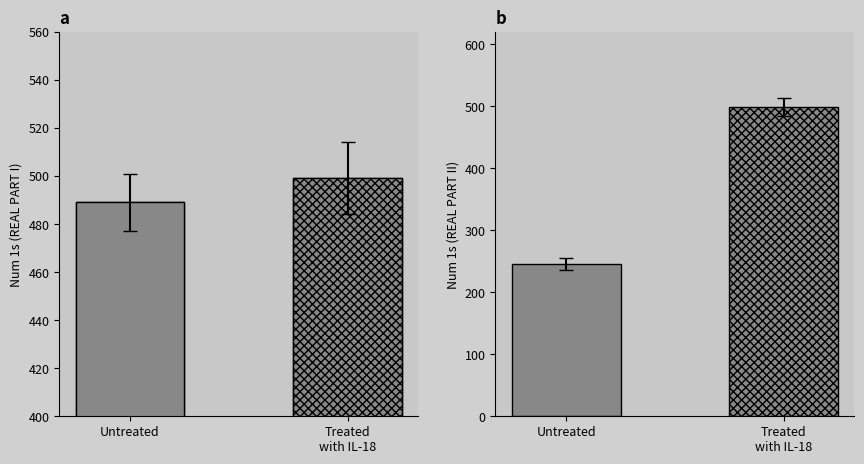

At which label is the value closest to 494?

Untreated